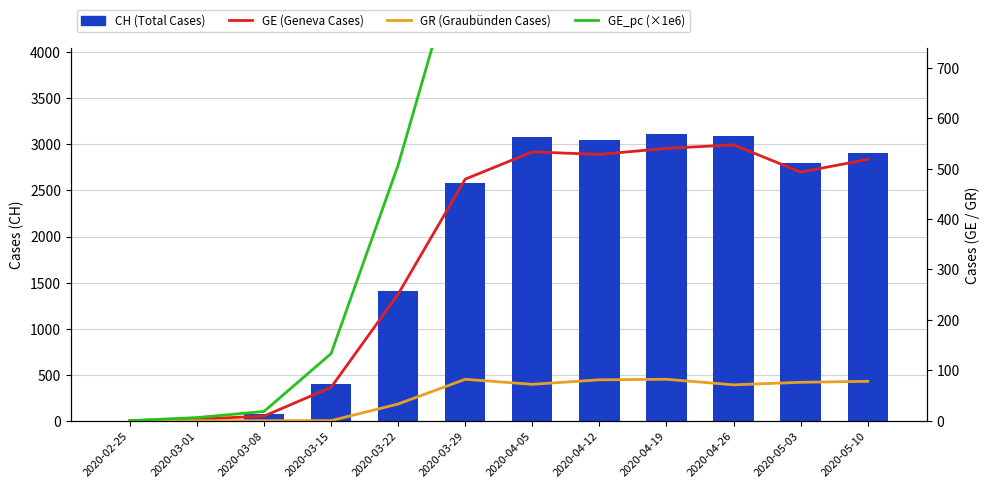

What is the maximum value shown in the chart?

3111.0